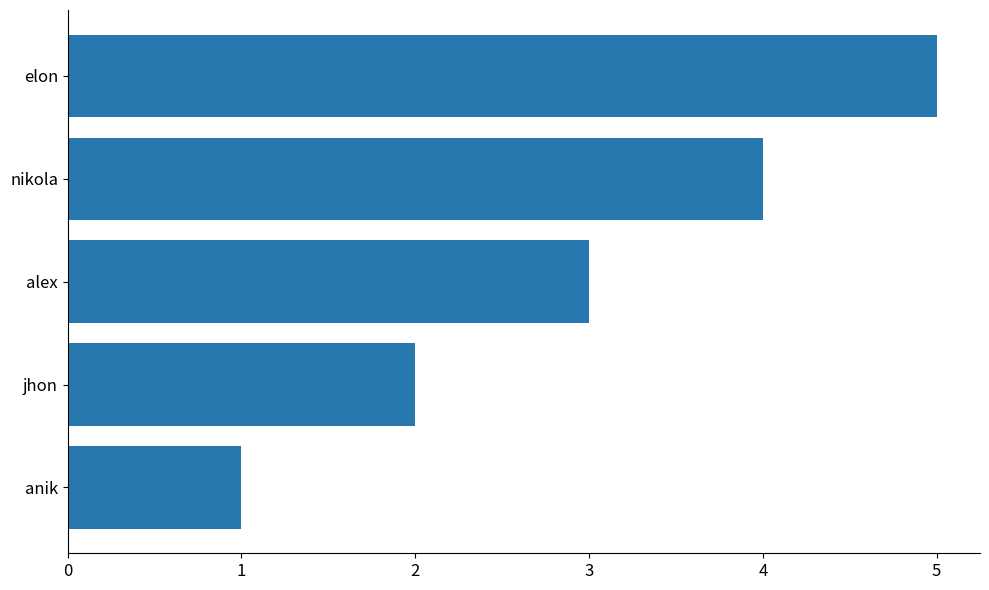

What is the difference between the second highest and minimum values?

3